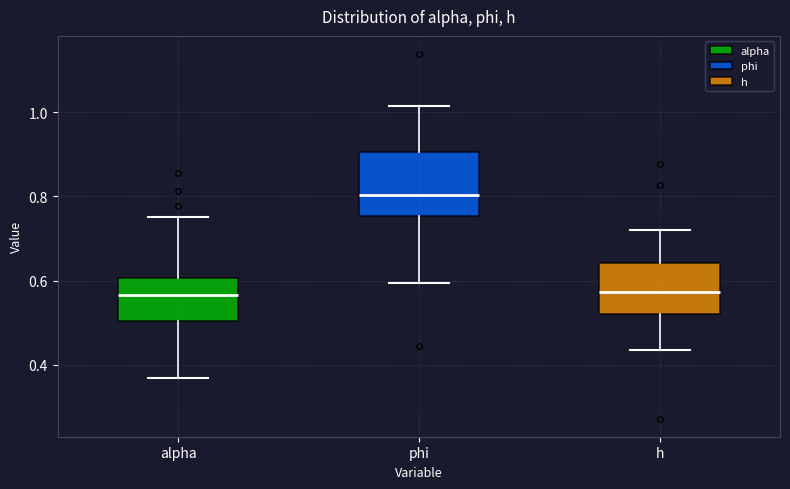

Comparing the boxes themselves (not the whiskers), which one is the tallest?

phi